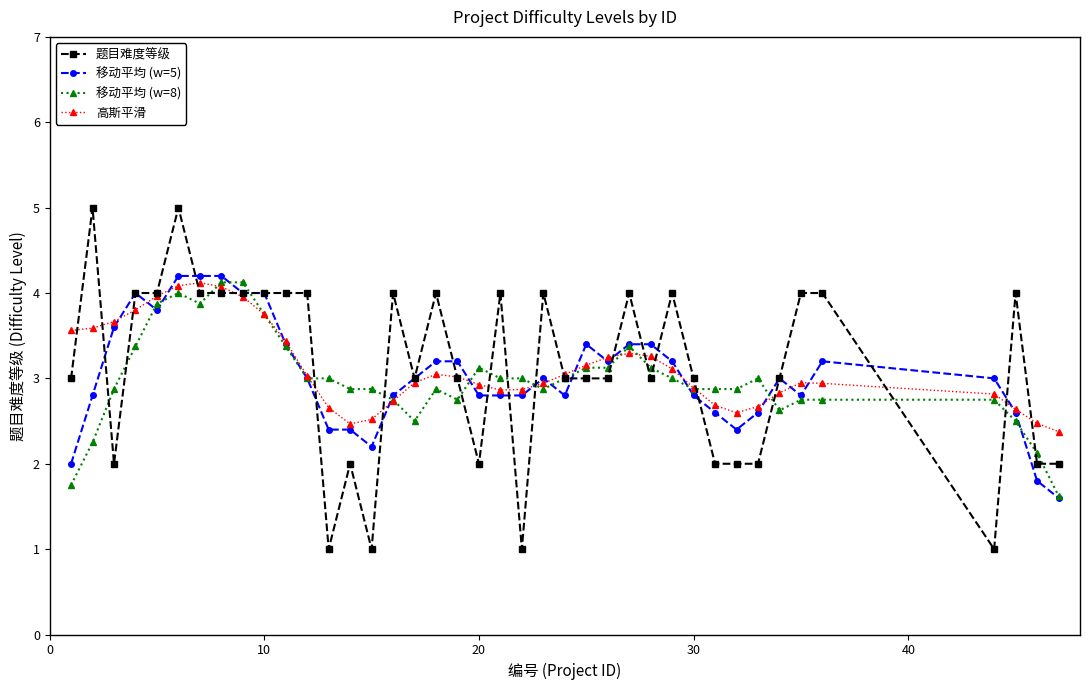

What is the greatest value displayed?

5.0